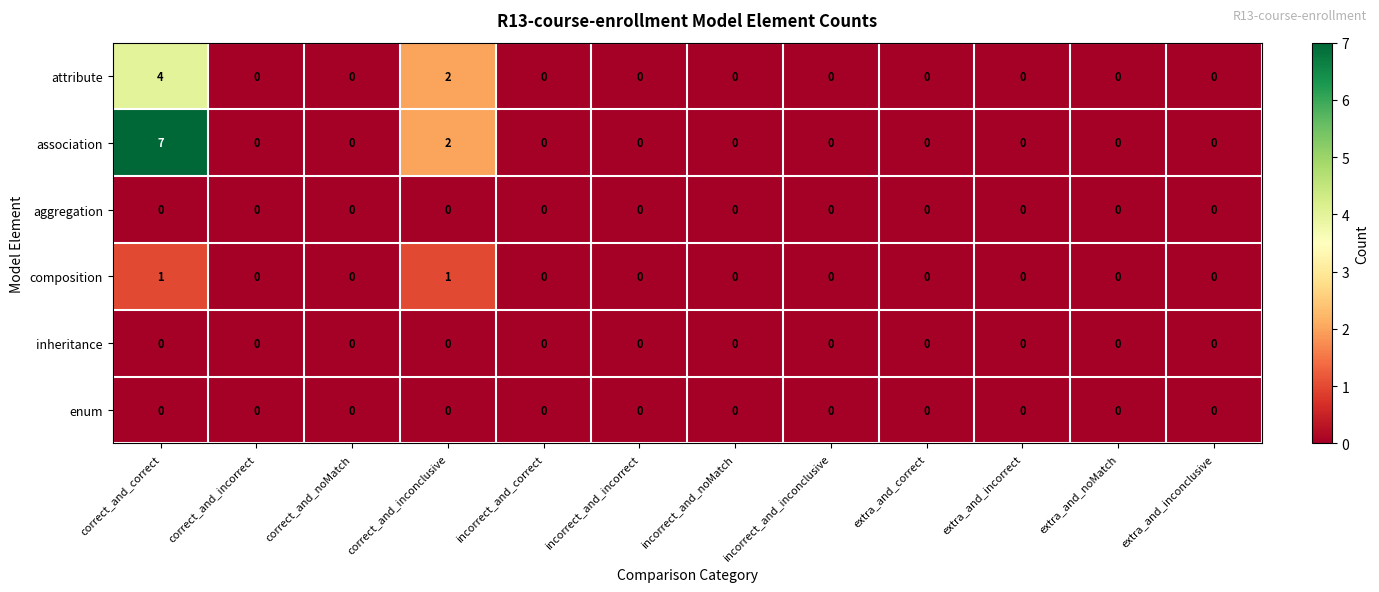

What is the difference between the maximum and minimum values in the association series?

7